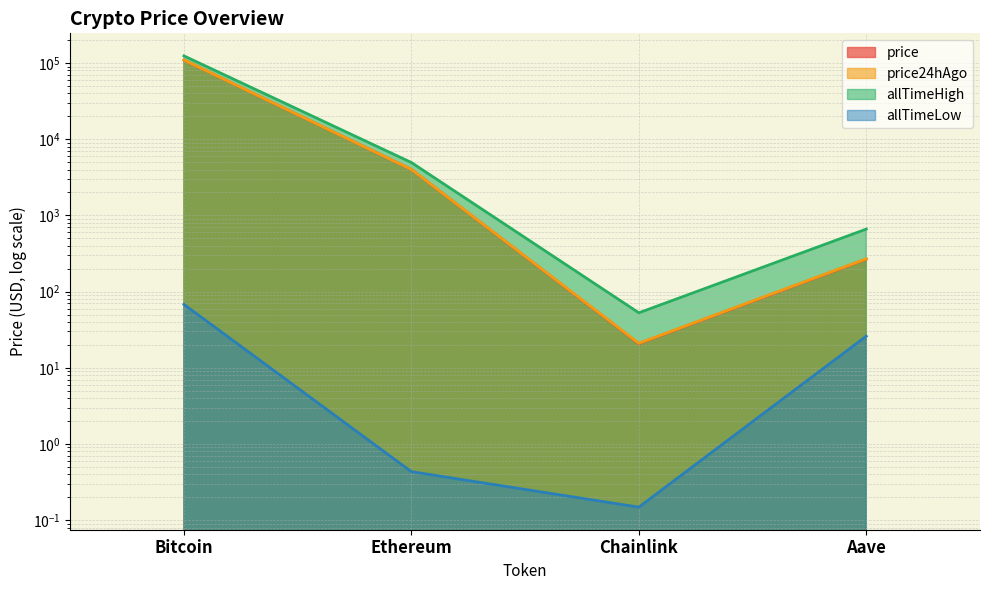

Reading left to right, what are all the values shown in this chart?

price: Bitcoin=109400.0	Ethereum=4006.1	Chainlink=20.8	Aave=266.7
price24hAgo: Bitcoin=109673.0	Ethereum=4016.9	Chainlink=21.0	Aave=269.6
allTimeHigh: Bitcoin=124128.0	Ethereum=4946.1	Chainlink=52.7	Aave=661.7
allTimeLow: Bitcoin=67.8	Ethereum=0.4	Chainlink=0.1	Aave=26.0